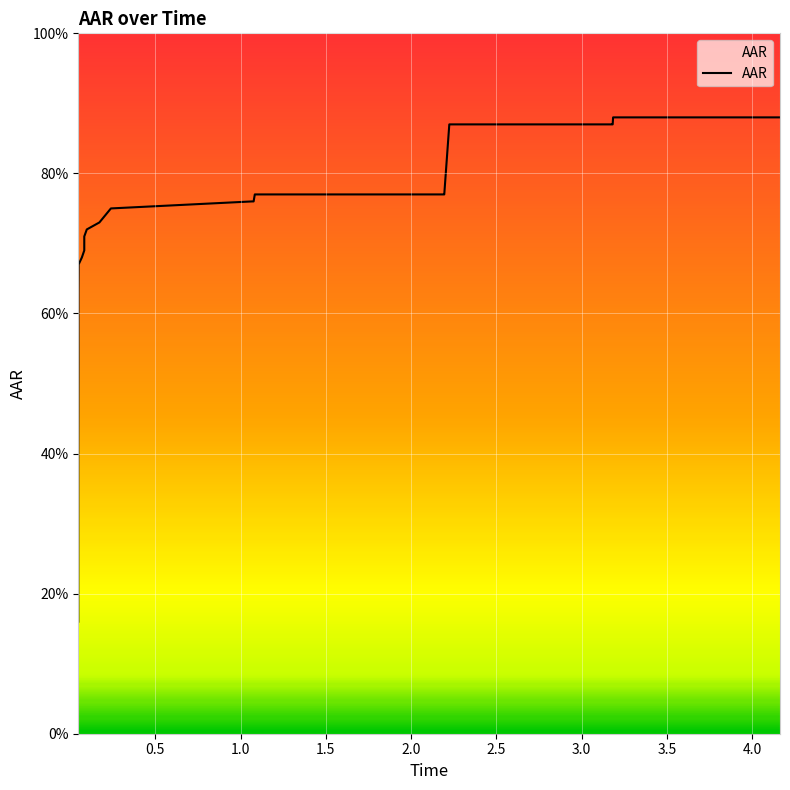

Does the chart display data point markers on the line(s)?

No